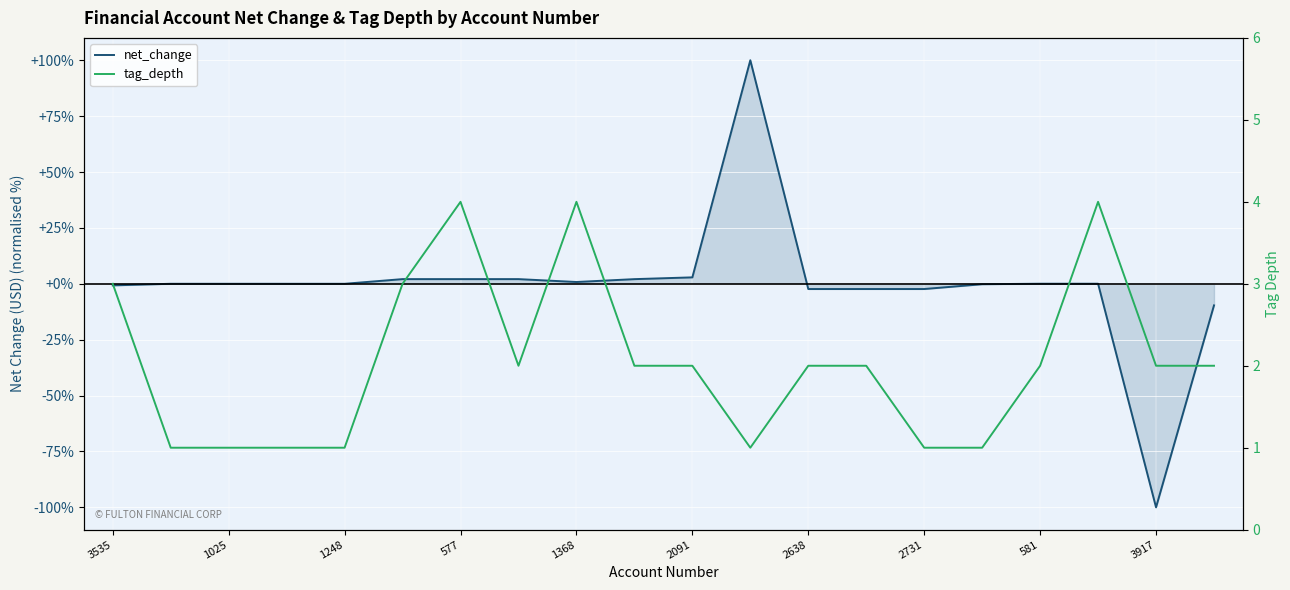

Which series has the largest total across all categories?

tag_depth